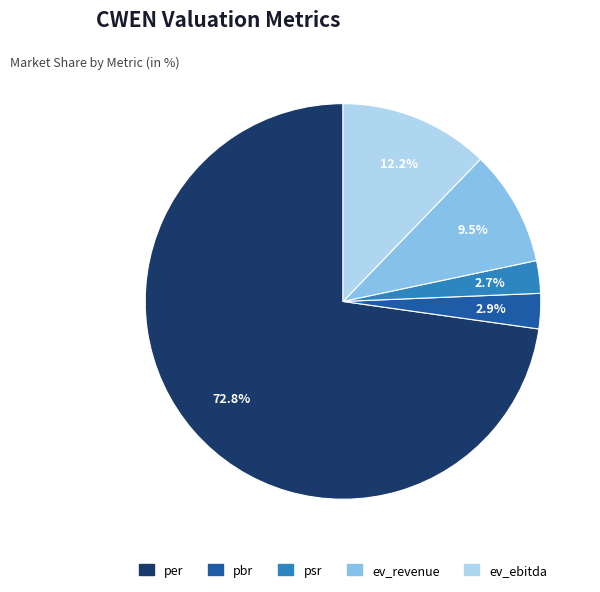

Is per the majority of the pie?

Yes